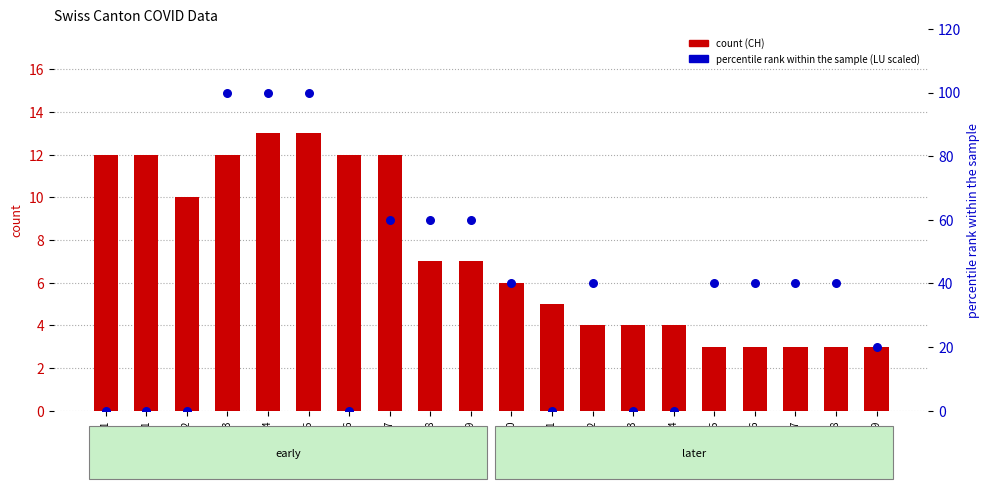

Is the value of CH (count) at 2020-06-01 greater than the value of LU (percentile rank within the sample) at 2020-06-13?

Yes